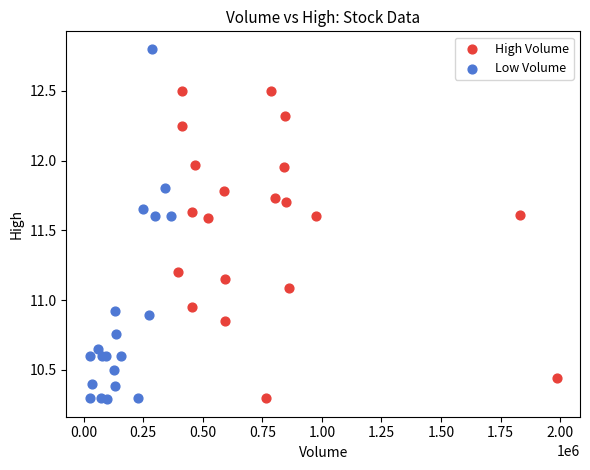

Which series reaches the maximum Y coordinate?

Low Volume